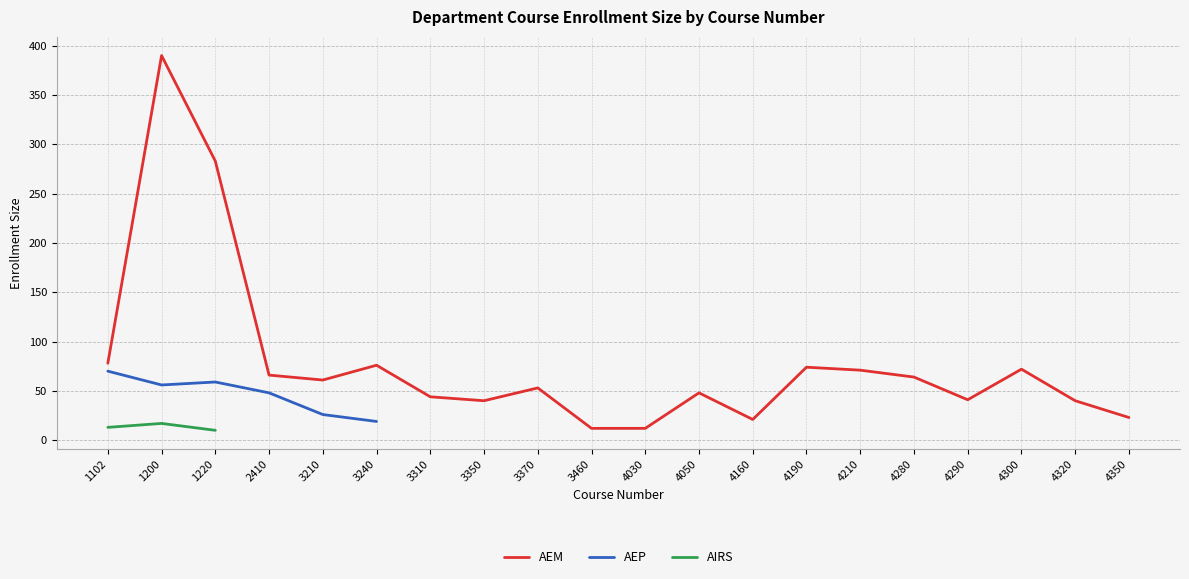

What are all the series names shown in the legend?

AEM, AEP, AIRS